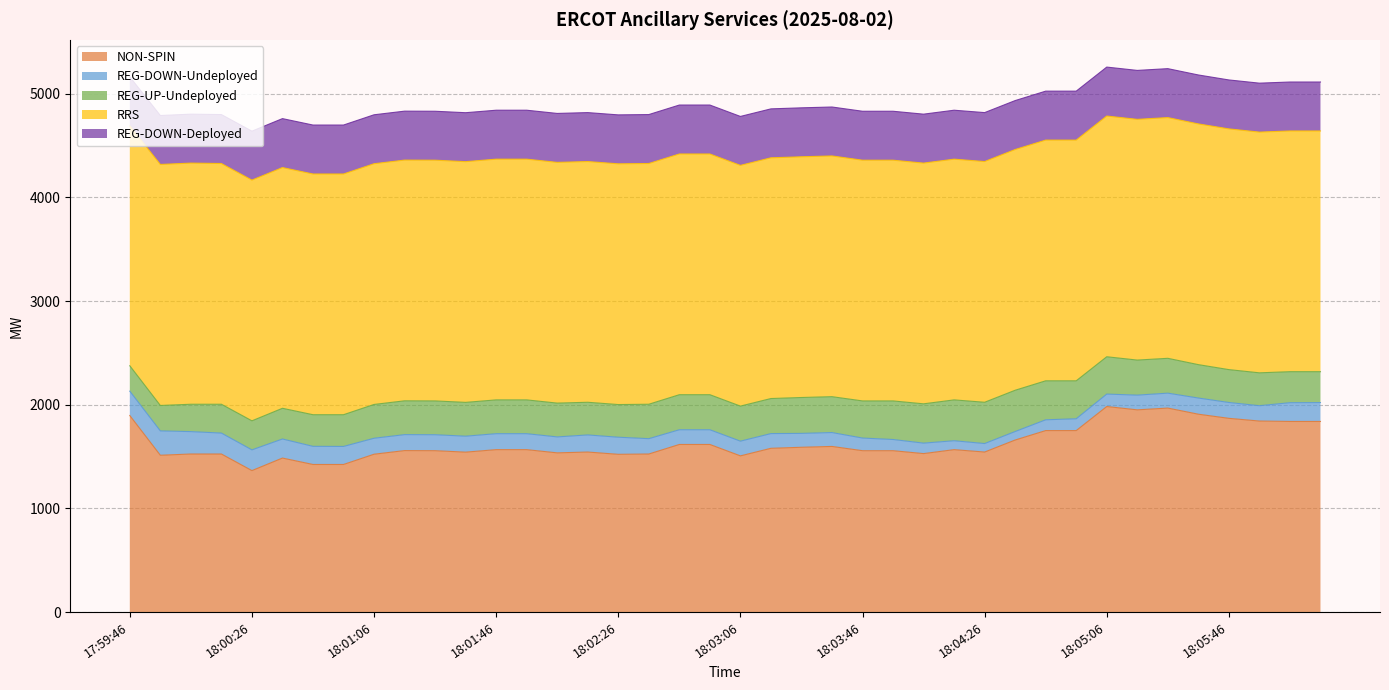

Which category has the lowest value in the RRS series?

17:59:46